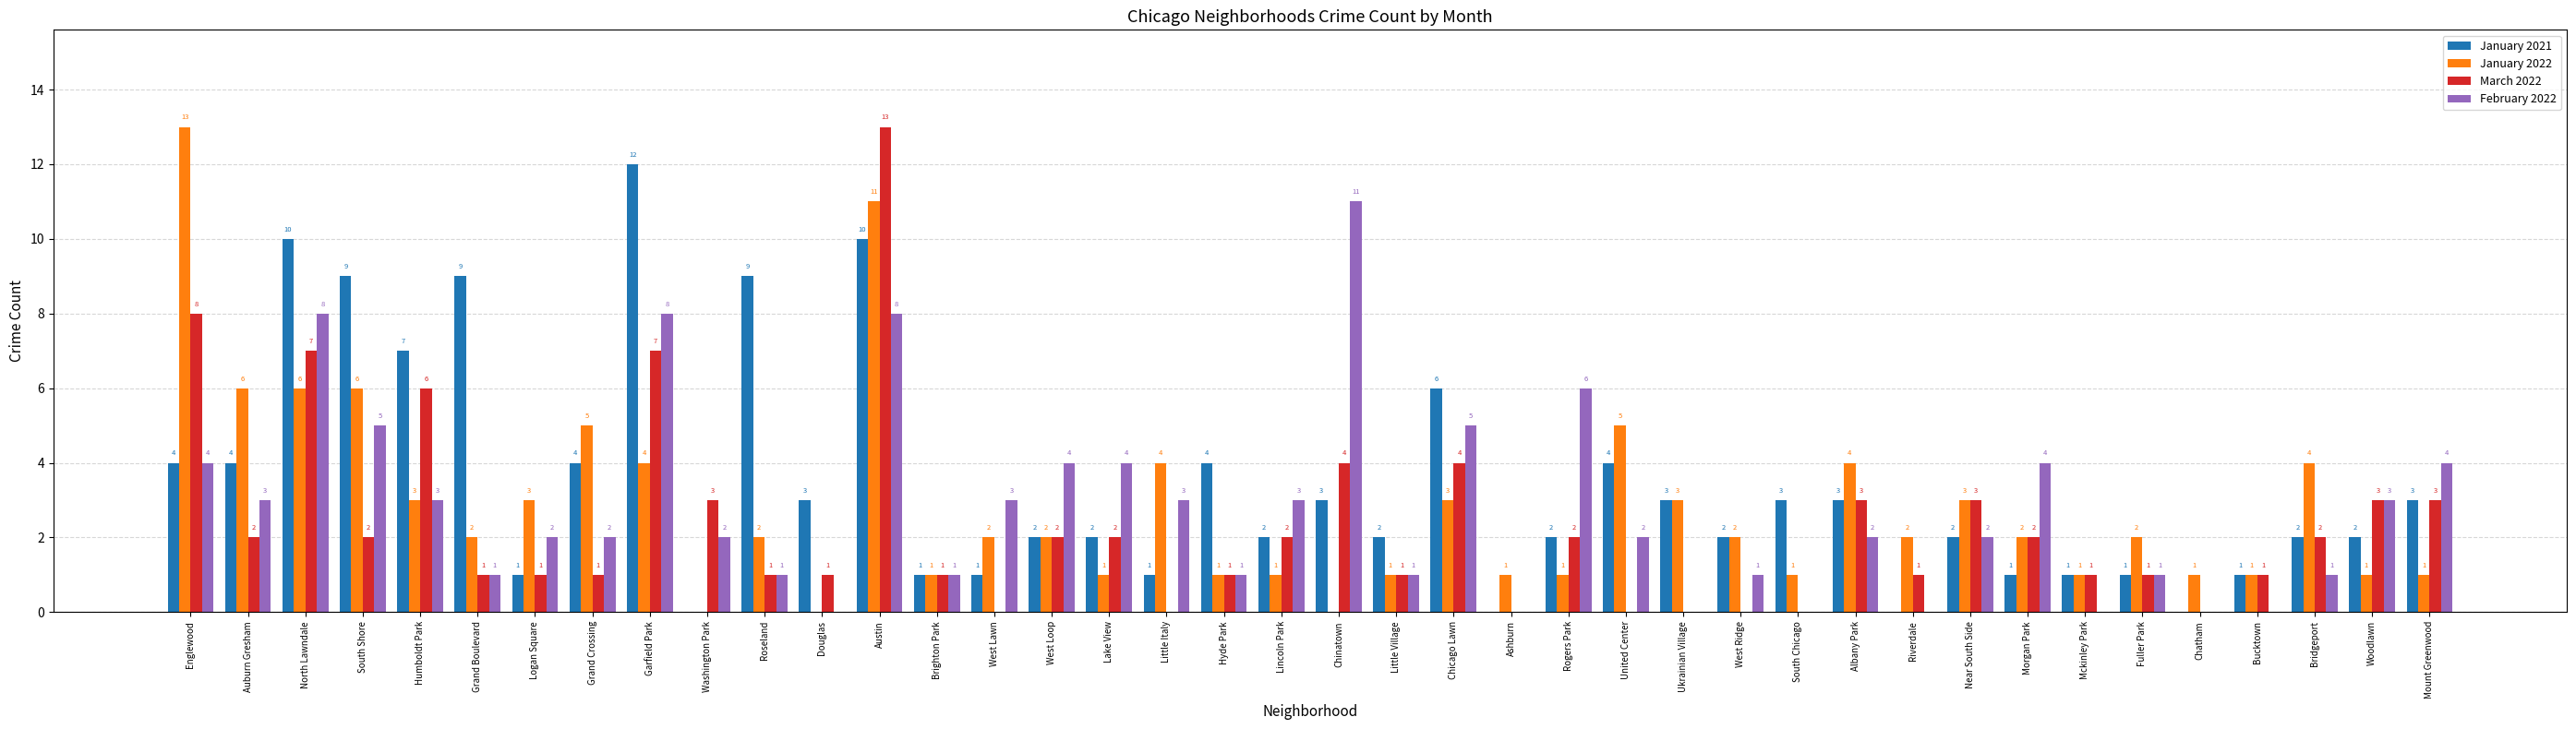

The value of February 2022 at Woodlawn is 3. True or false?

True